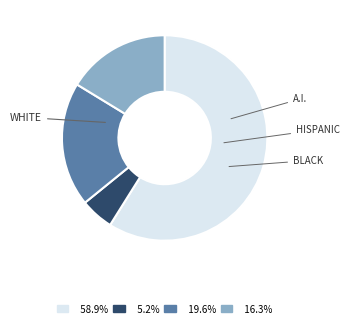

Does any single category account for the majority?

Yes